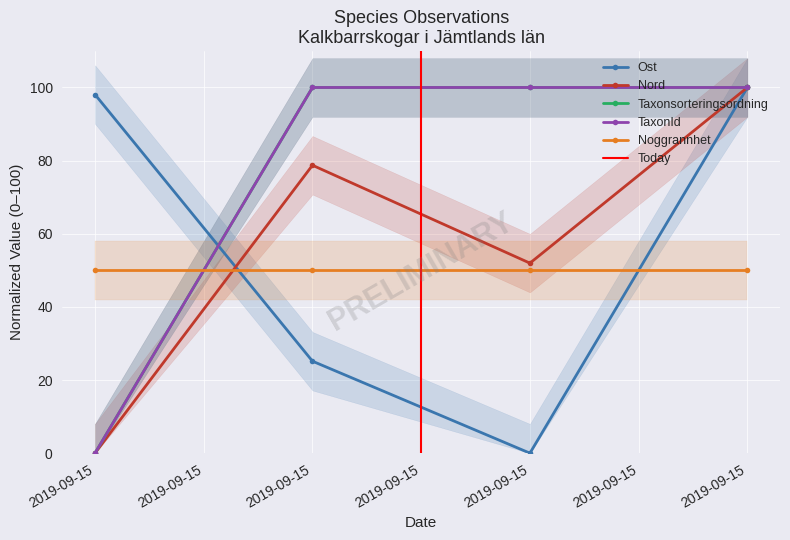

Is it true that Taxonsorteringsordning equals 55.2 at 2019-09-15?

False